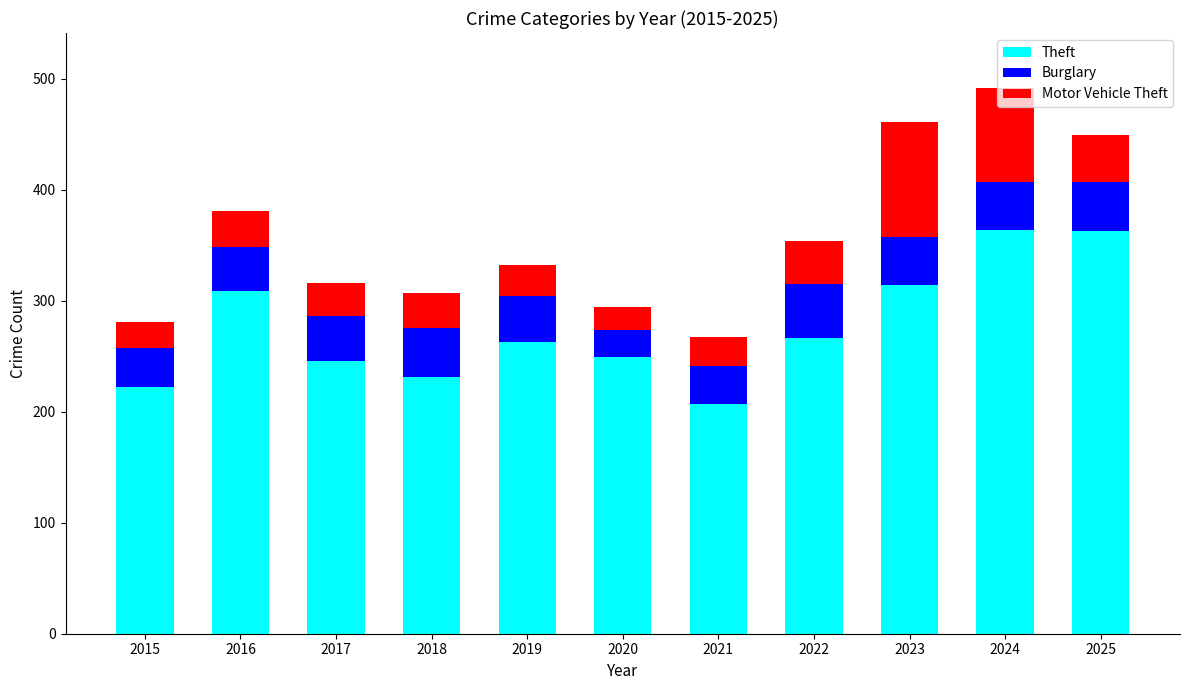

What is the total value across all series at 2019?

332